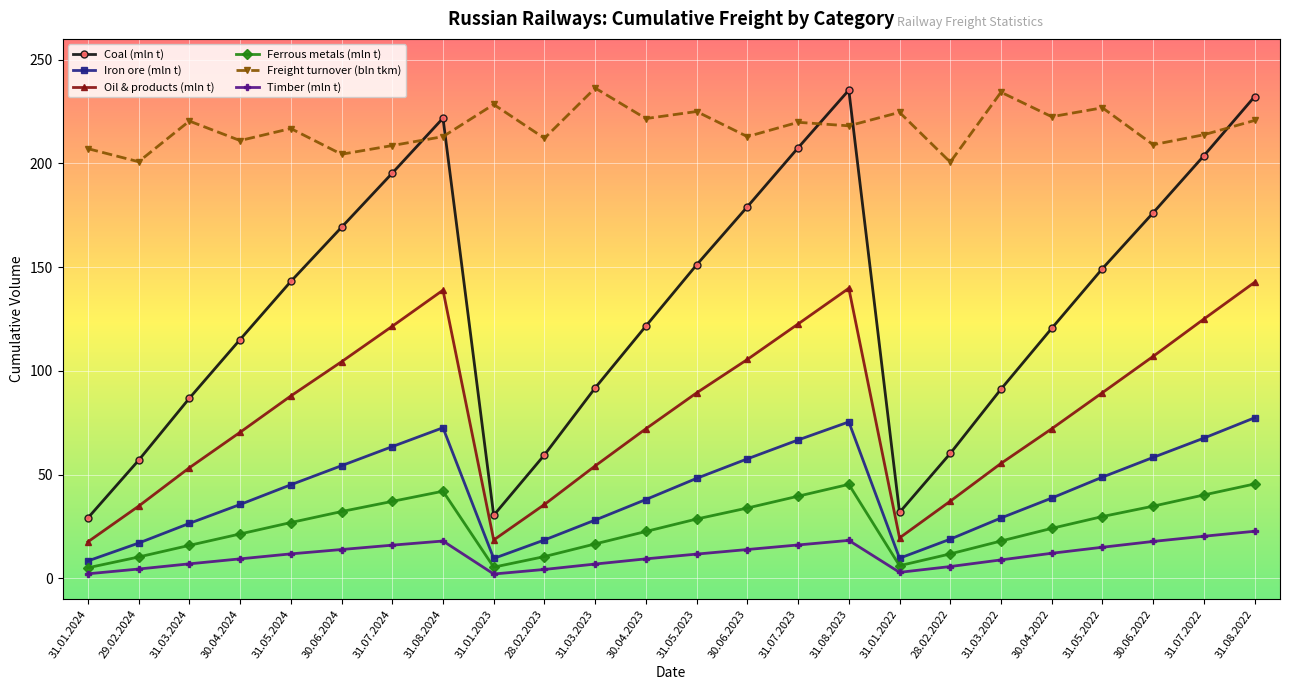

Where do Coal (mln t) and Freight turnover (bln tkm) first cross each other?

31.07.2024 and 31.08.2024